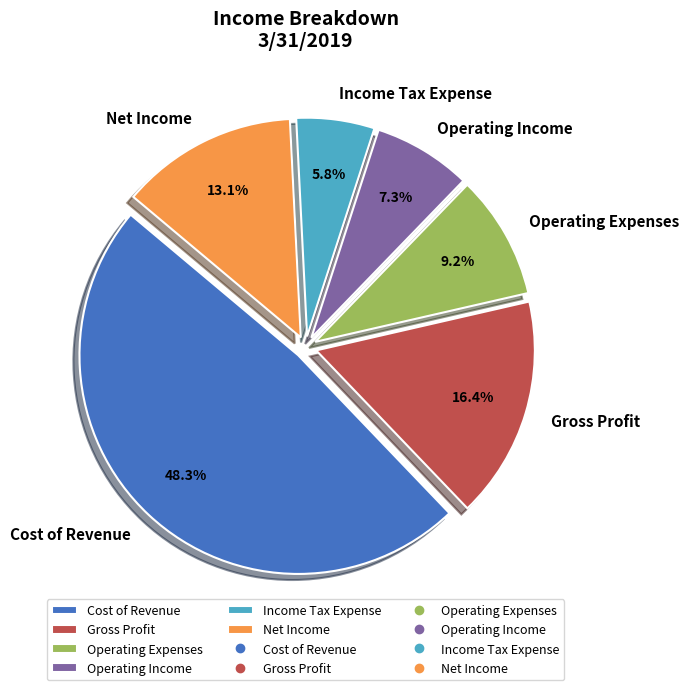

The Operating Expenses slice represents 1% of the pie. True or false?

False